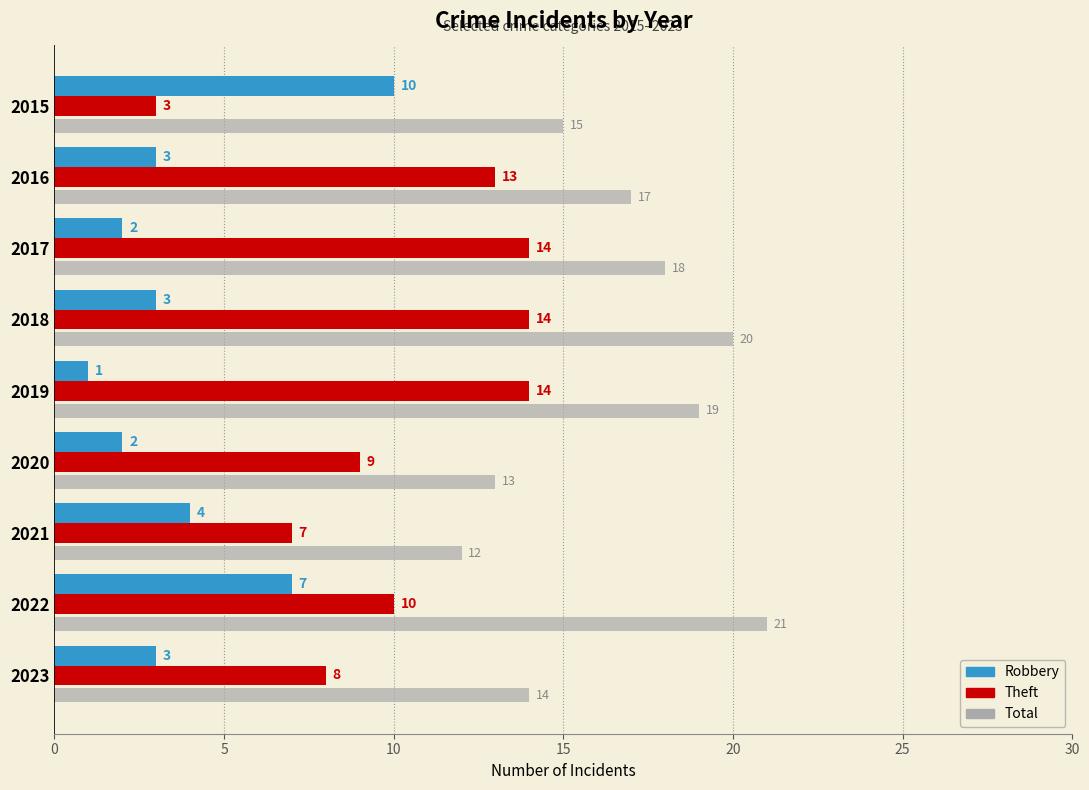

What are all the series names shown in the legend?

Robbery, Theft, Total